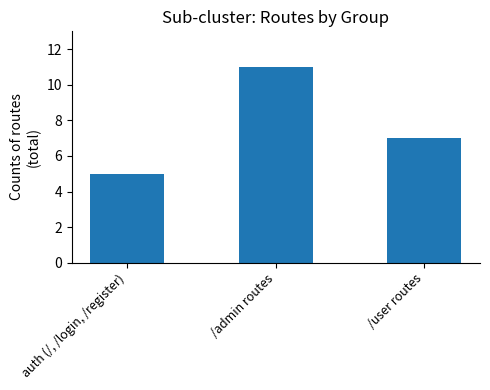

True or false: the data shows 2 at /user routes.

False